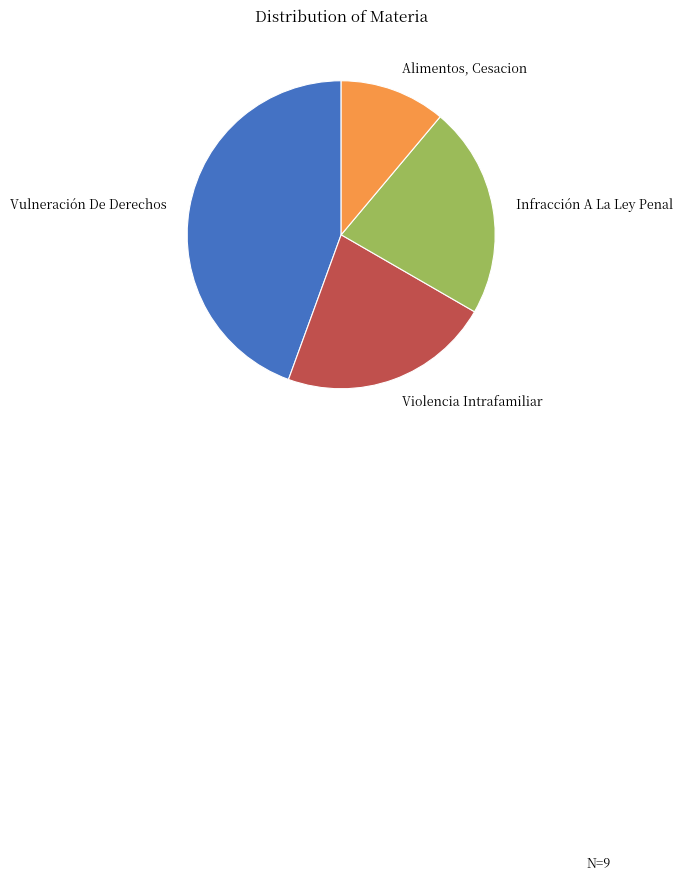

Which has a higher value, Infracción A La Ley Penal or Alimentos, Cesacion?

Infracción A La Ley Penal